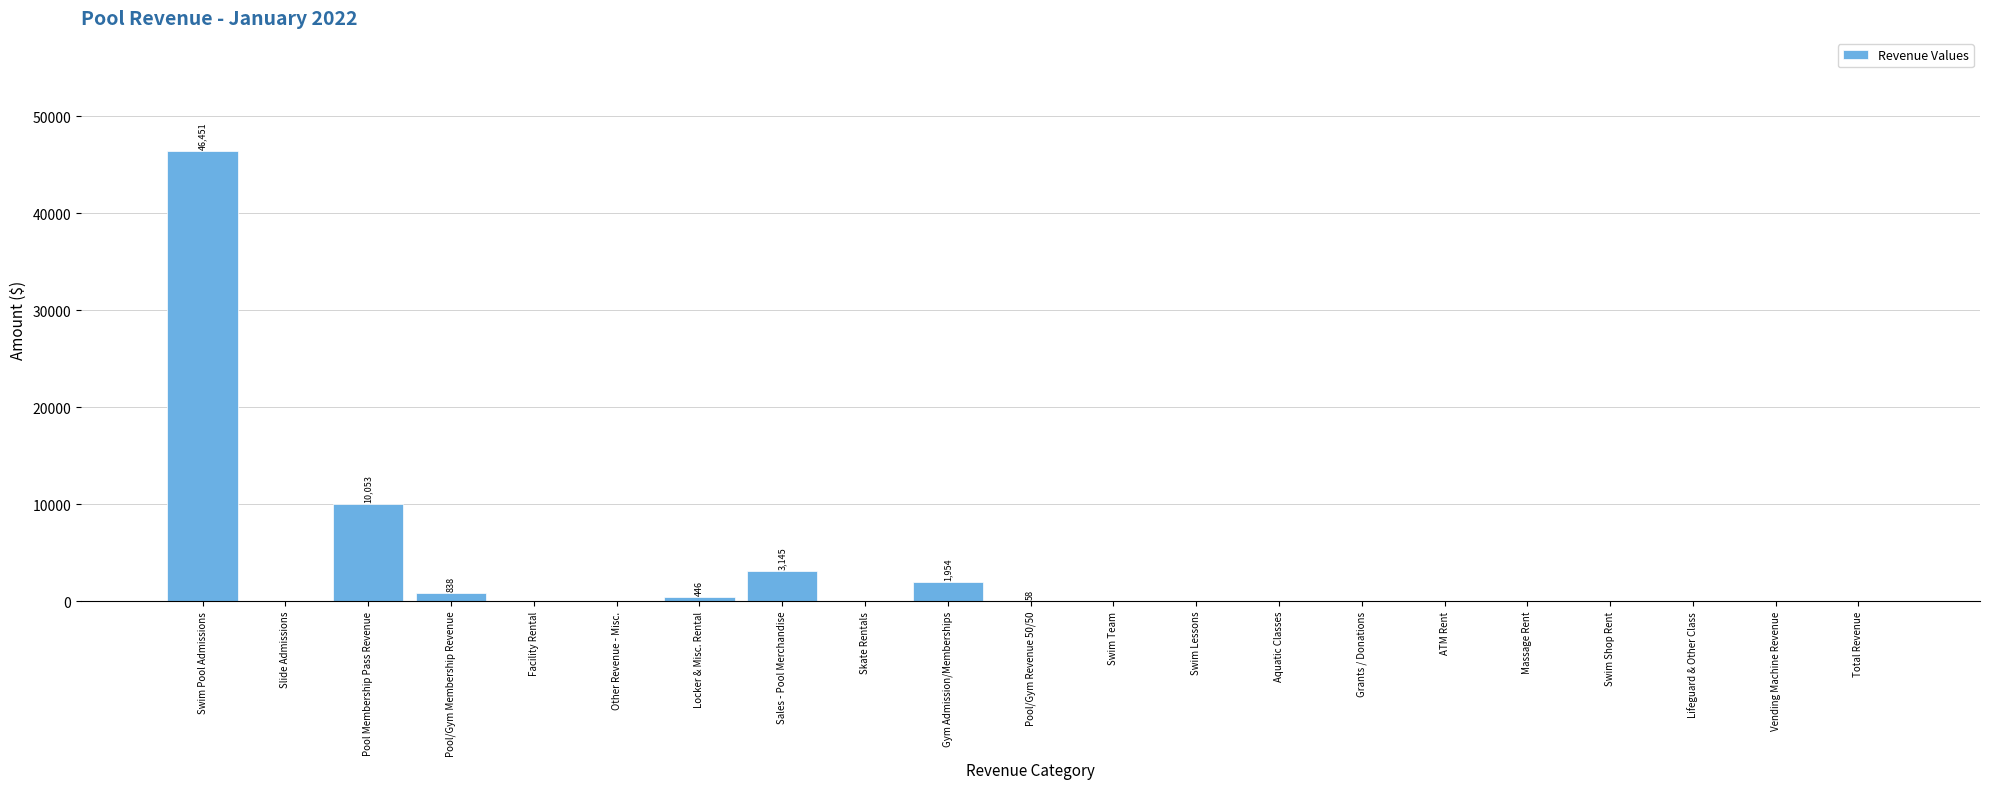

At which category does the chart reach its peak across all series?

Swim Pool Admissions